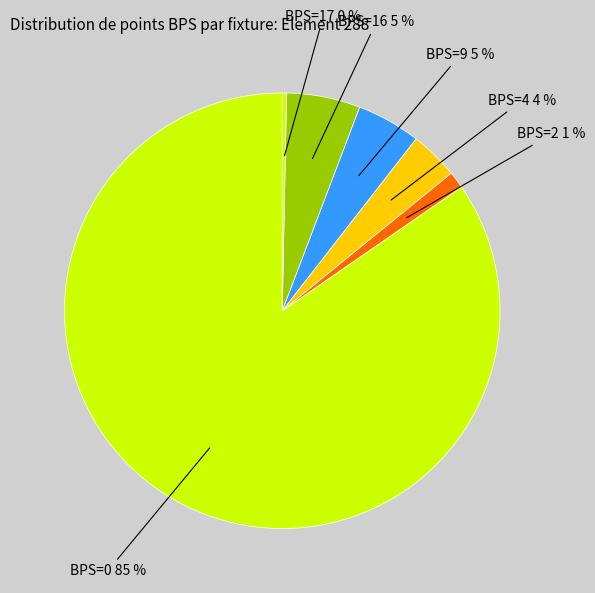

Count the number of slices in the pie.

6